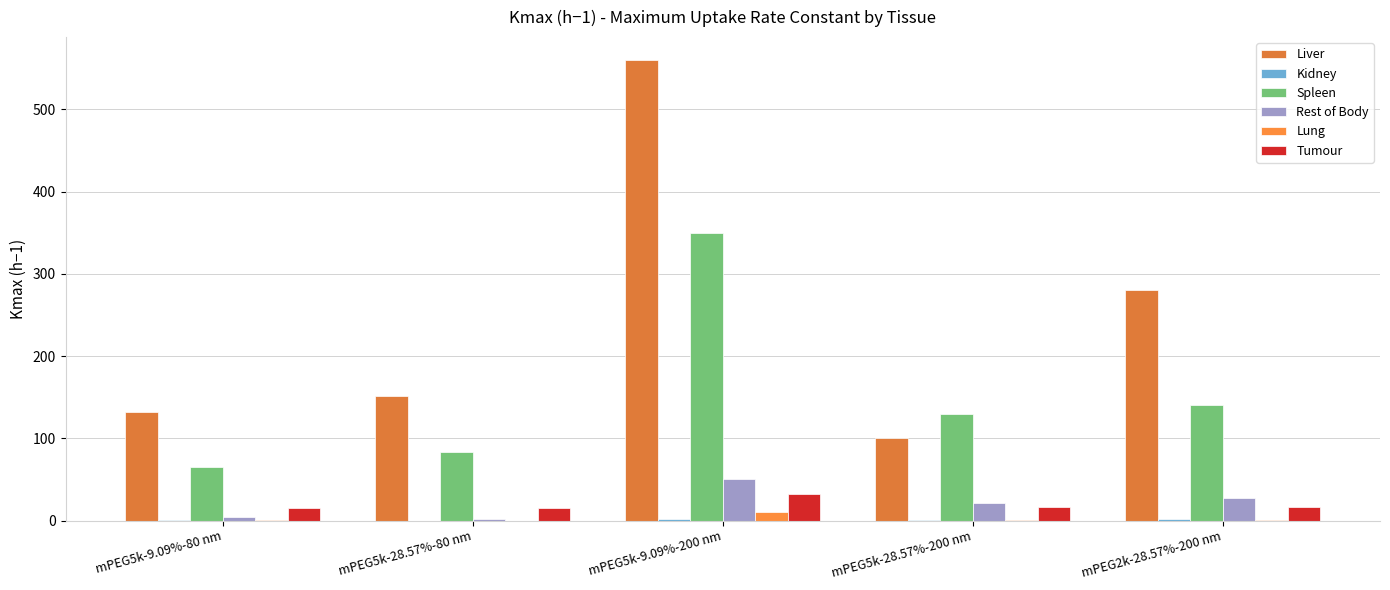

Which series has the largest total across all categories?

Liver